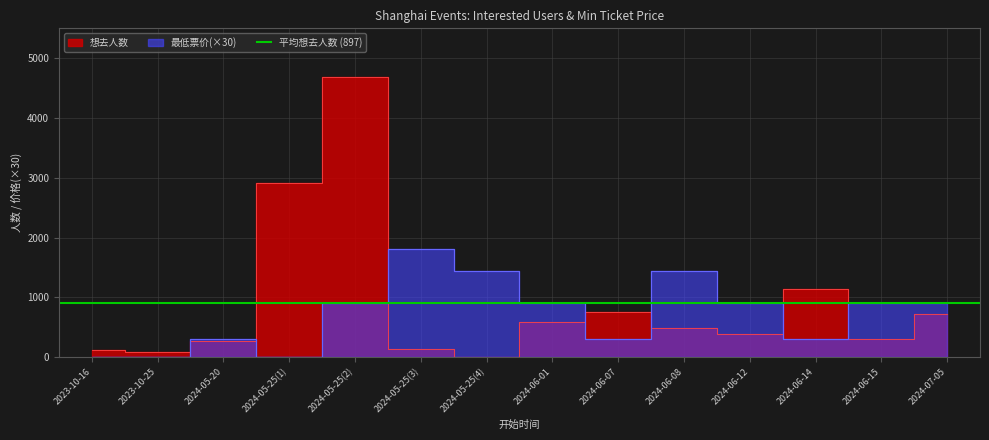

Reading left to right, extract all data points from this chart.

想去人数: 2023-10-16=120	2023-10-25=79	2024-05-20=269	2024-05-25(1)=2904	2024-05-25(2)=4680	2024-05-25(3)=141	2024-05-25(4)=8	2024-06-01=586	2024-06-07=757	2024-06-08=478	2024-06-12=389	2024-06-14=1132	2024-06-15=304	2024-07-05=719
最低票价: 2023-10-16=0	2023-10-25=0	2024-05-20=300	2024-05-25(1)=0	2024-05-25(2)=900	2024-05-25(3)=1800	2024-05-25(4)=1440	2024-06-01=900	2024-06-07=300	2024-06-08=1440	2024-06-12=900	2024-06-14=300	2024-06-15=900	2024-07-05=900